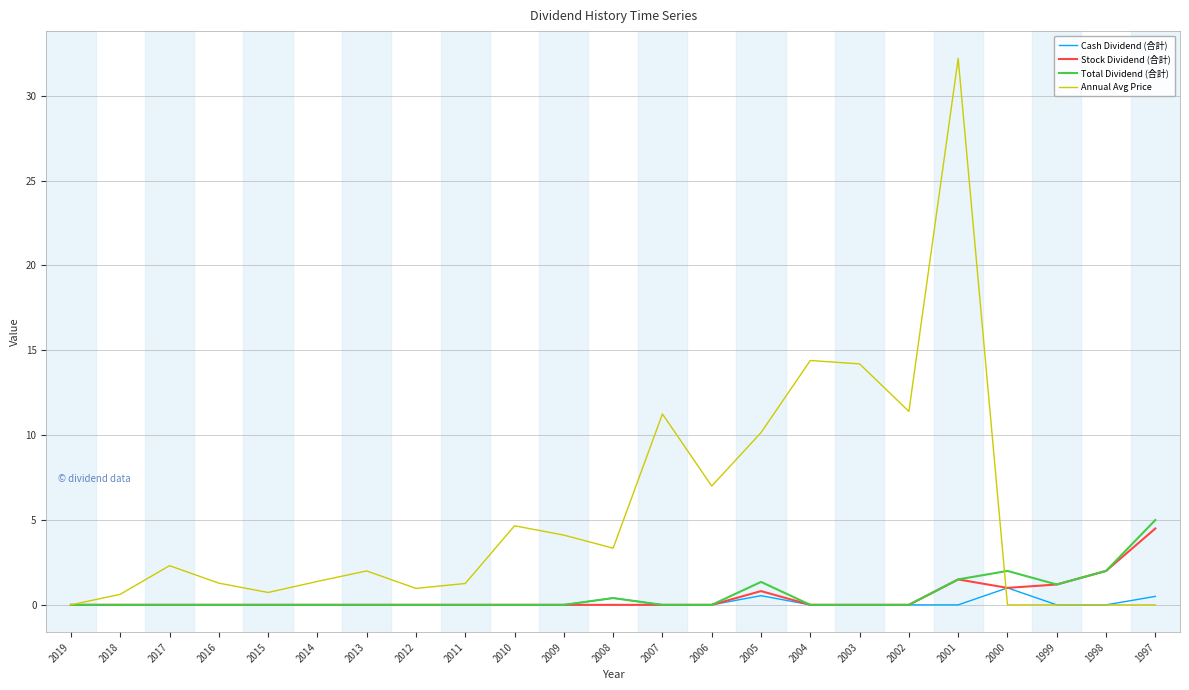

What is the approximate value of Annual Avg Price at 2010?

4.7